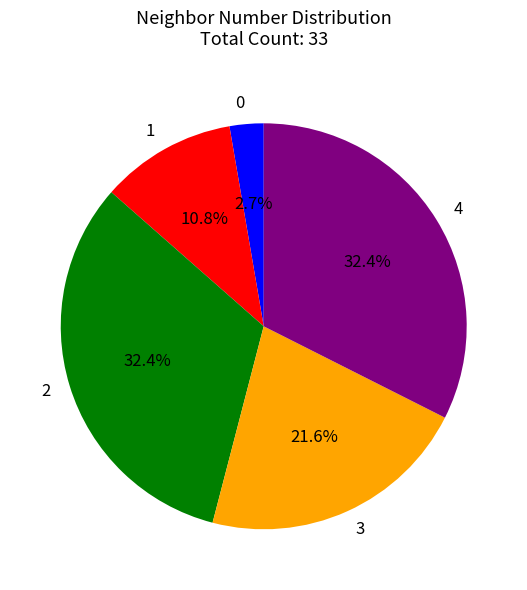

Does 1 represent more than half of the total?

No